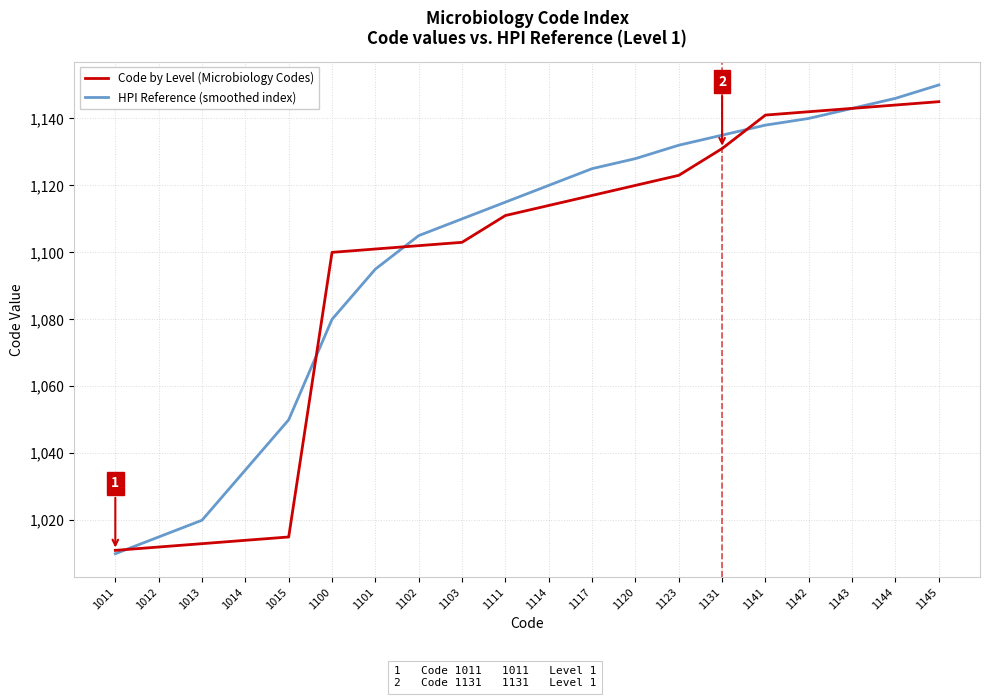

Is this an area chart (filled region under the line)?

No